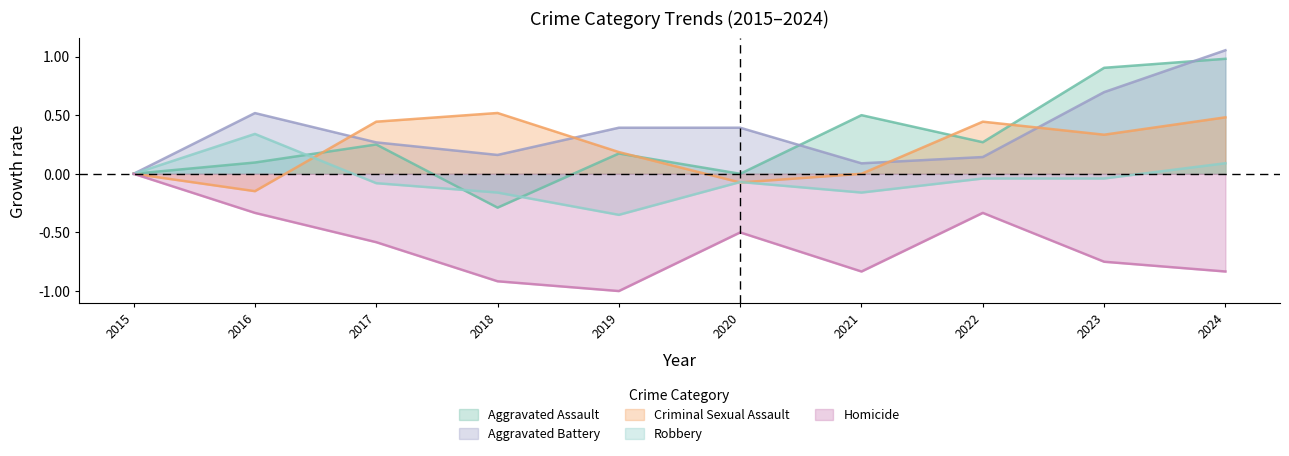

How many interior local peaks does the Criminal Sexual Assault series have?

2